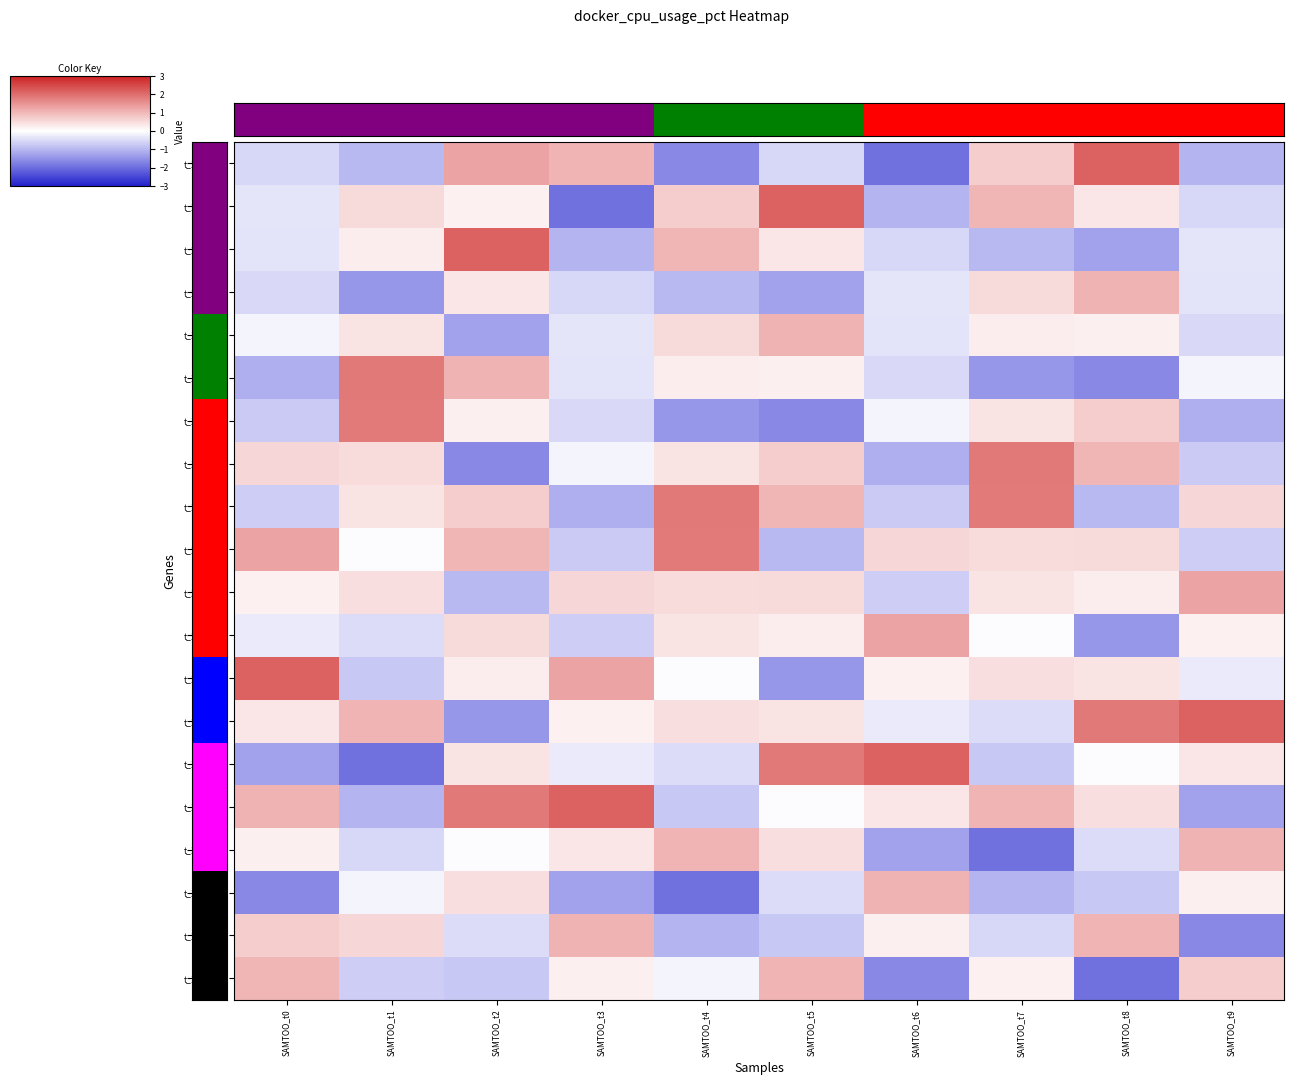

Which series has the largest total across all categories?

t_18:15:58